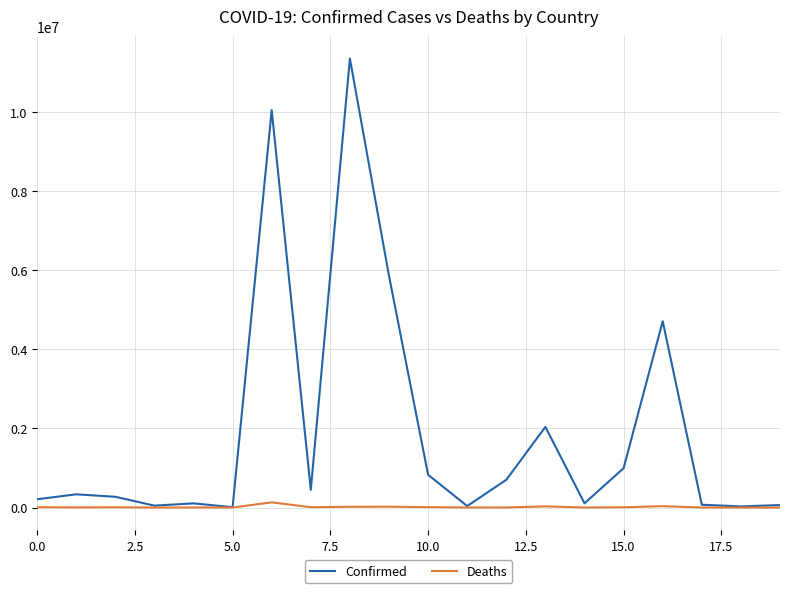

Does the chart have visible grid lines?

Yes